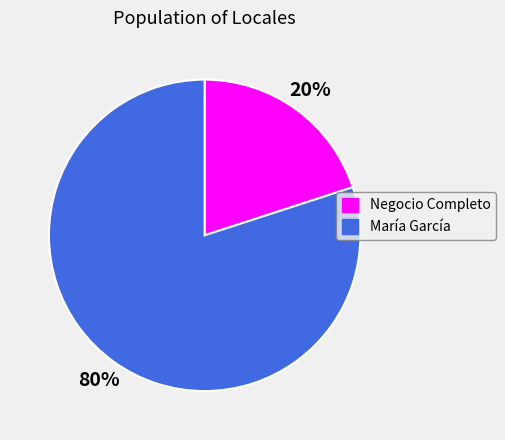

Does María García represent more than half of the total?

Yes